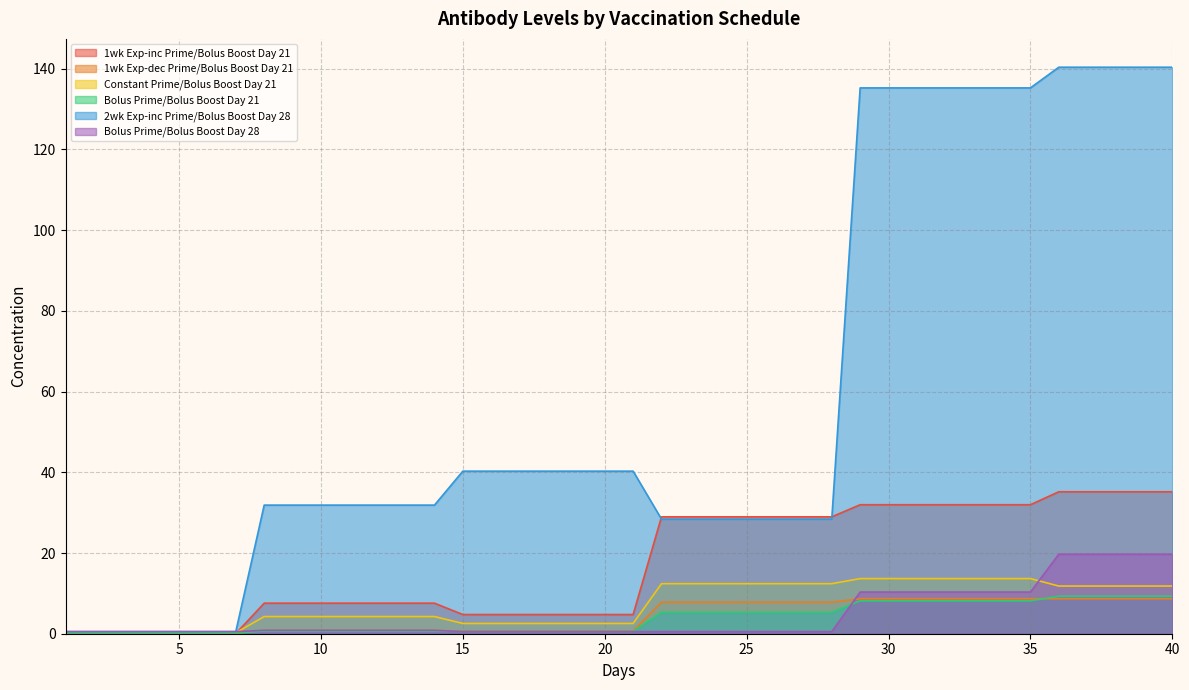

Does the chart have visible grid lines?

Yes